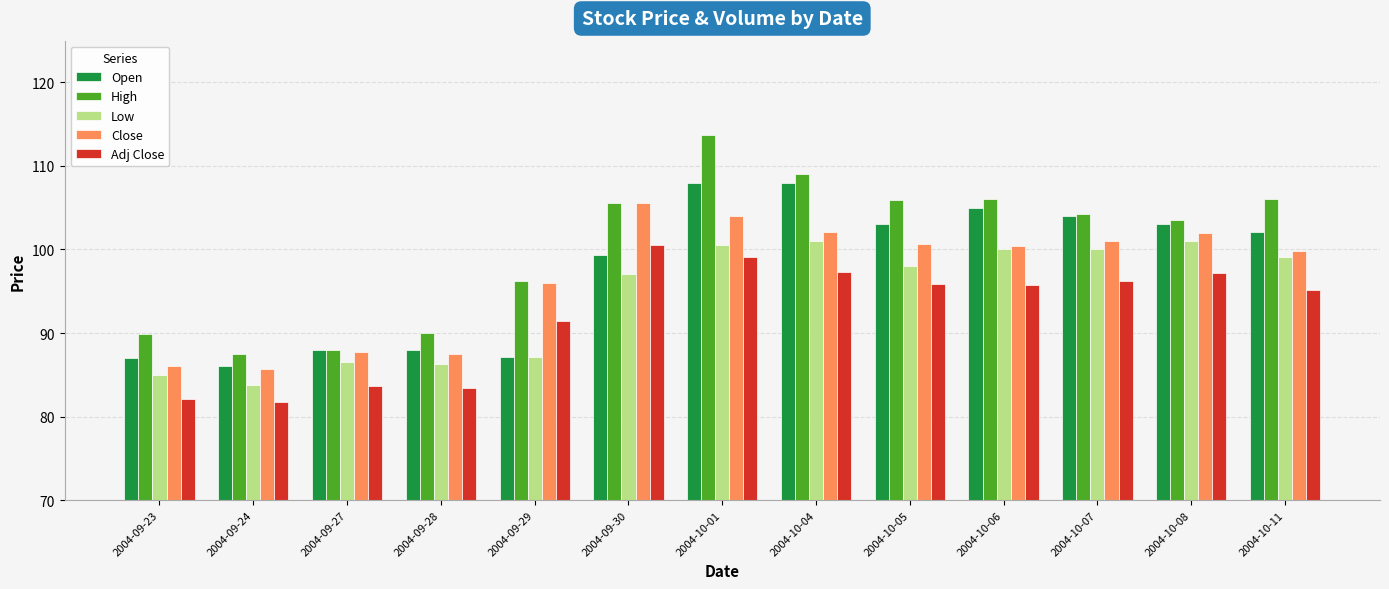

How many values in the Open series exceed 102?

7